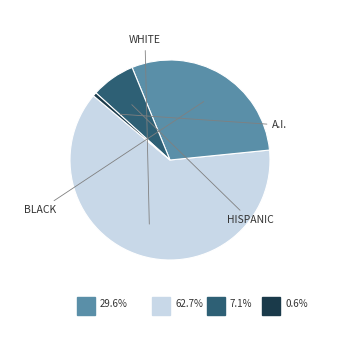

Does any single category account for the majority?

Yes